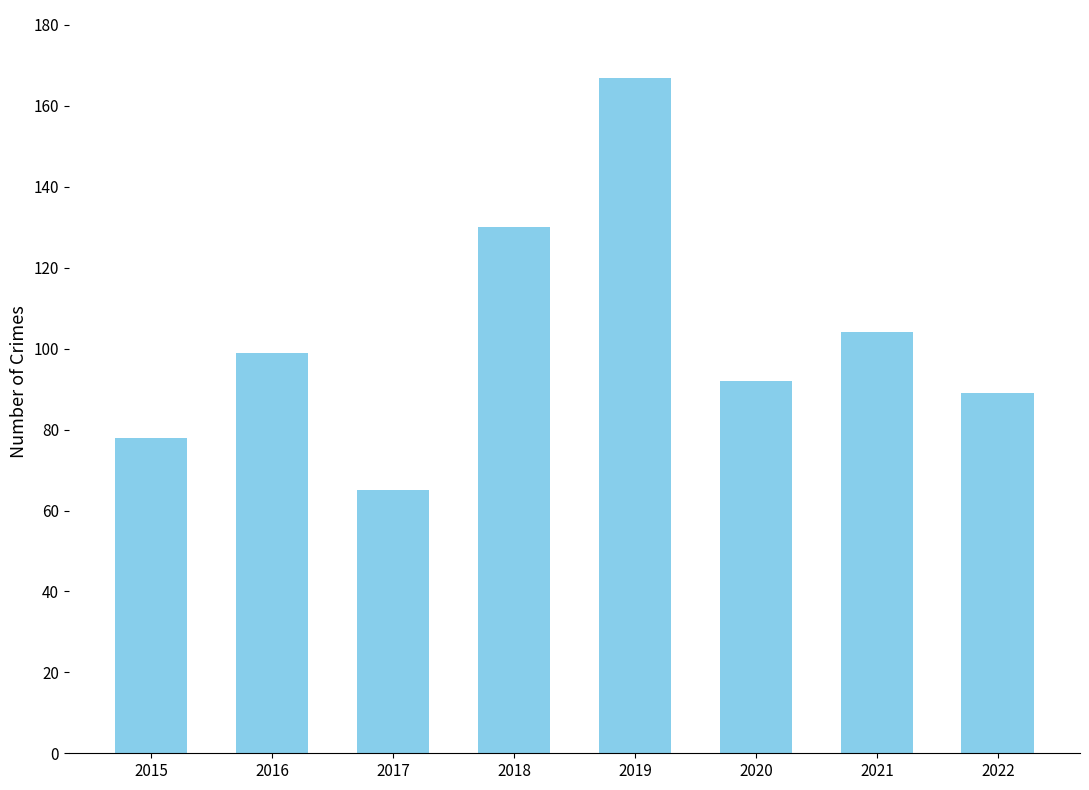

What is the difference between the second highest and second lowest values?

52